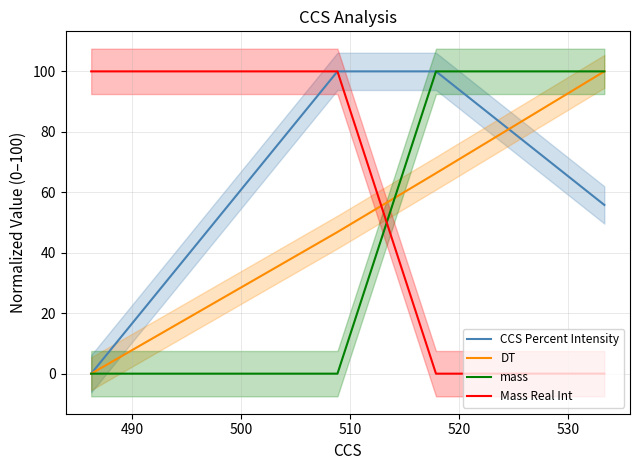

What is the highest value of the DT series?

100.0